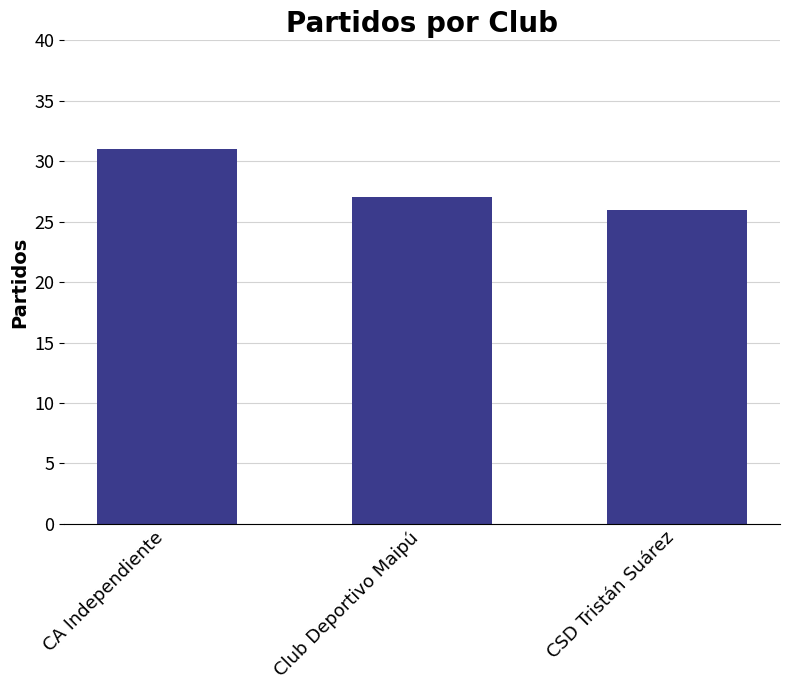

How many values are below 27?

1